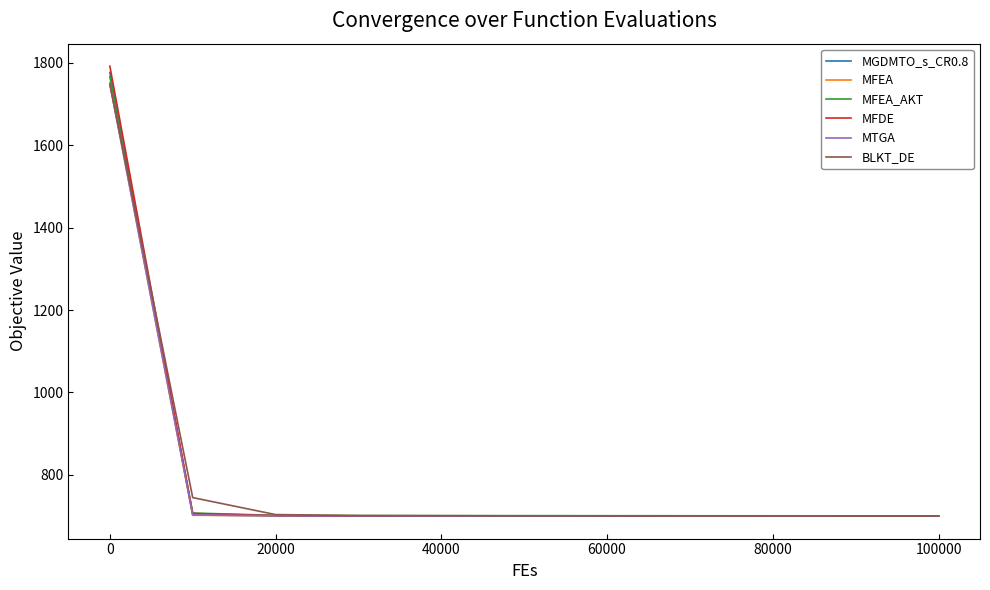

What is the smallest value displayed?

700.0